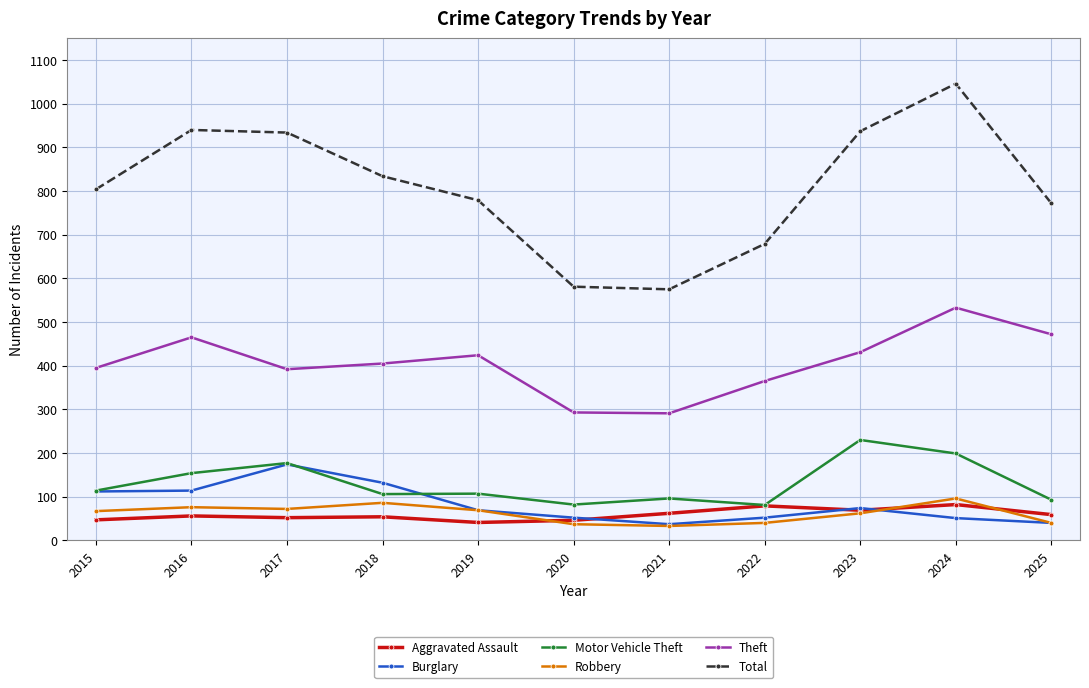

What are all the series names shown in the legend?

Aggravated Assault, Burglary, Motor Vehicle Theft, Robbery, Theft, Total